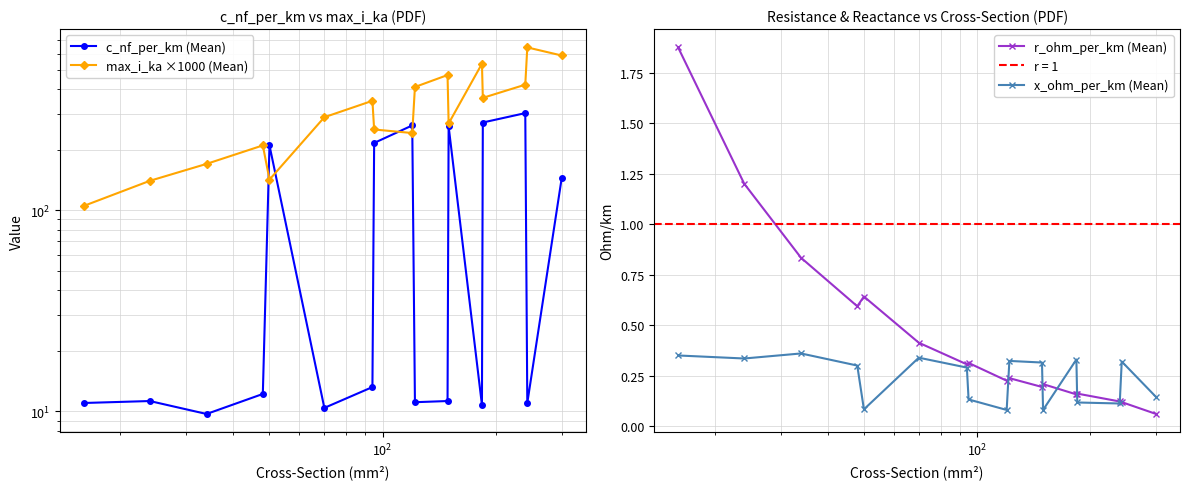

Does the chart display data point markers on the line(s)?

Yes